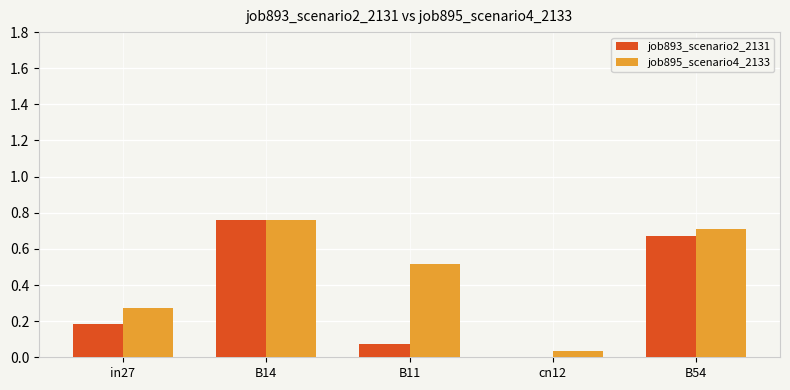

Which series has the largest total across all categories?

job895_scenario4_2133